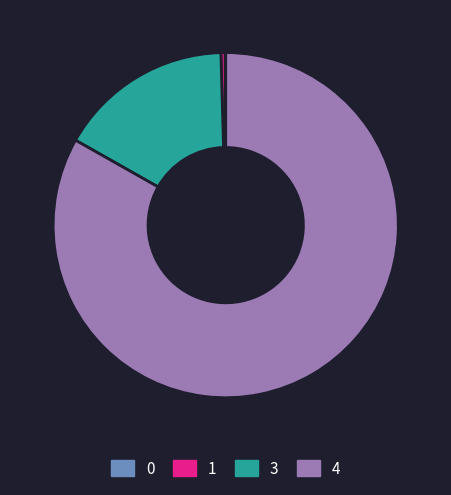

Is it true that 3 is 16% of the pie?

True